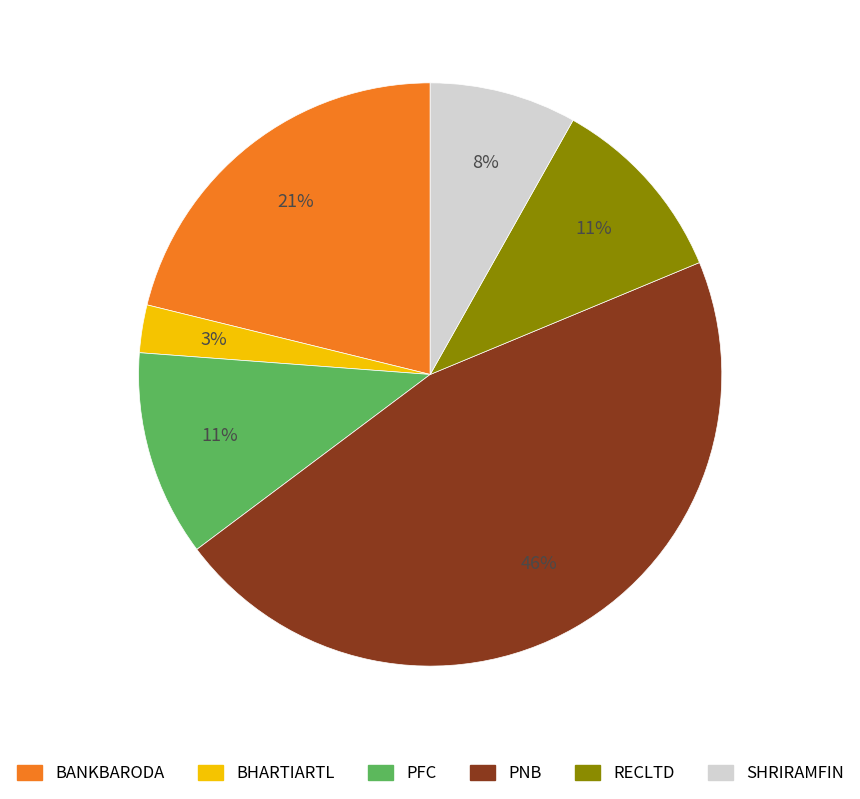

How many segments does this pie chart have?

6